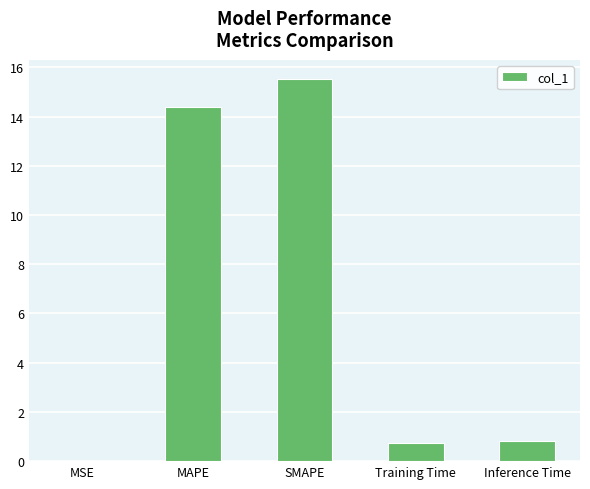

At which category does the chart reach its peak across all series?

SMAPE